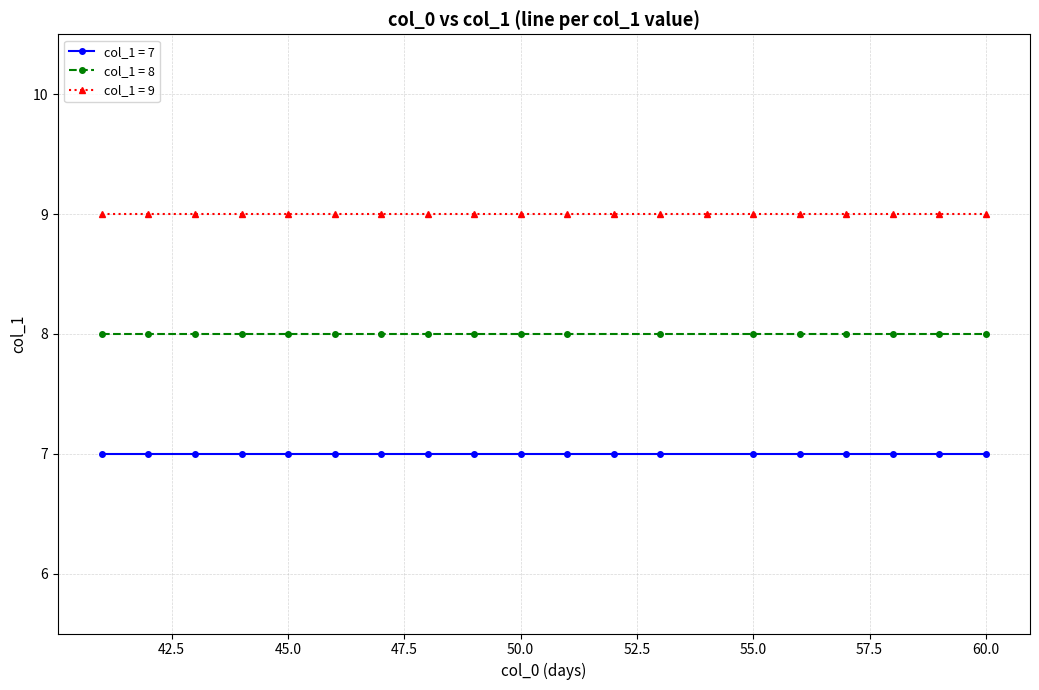

How many series are shown in this chart?

3